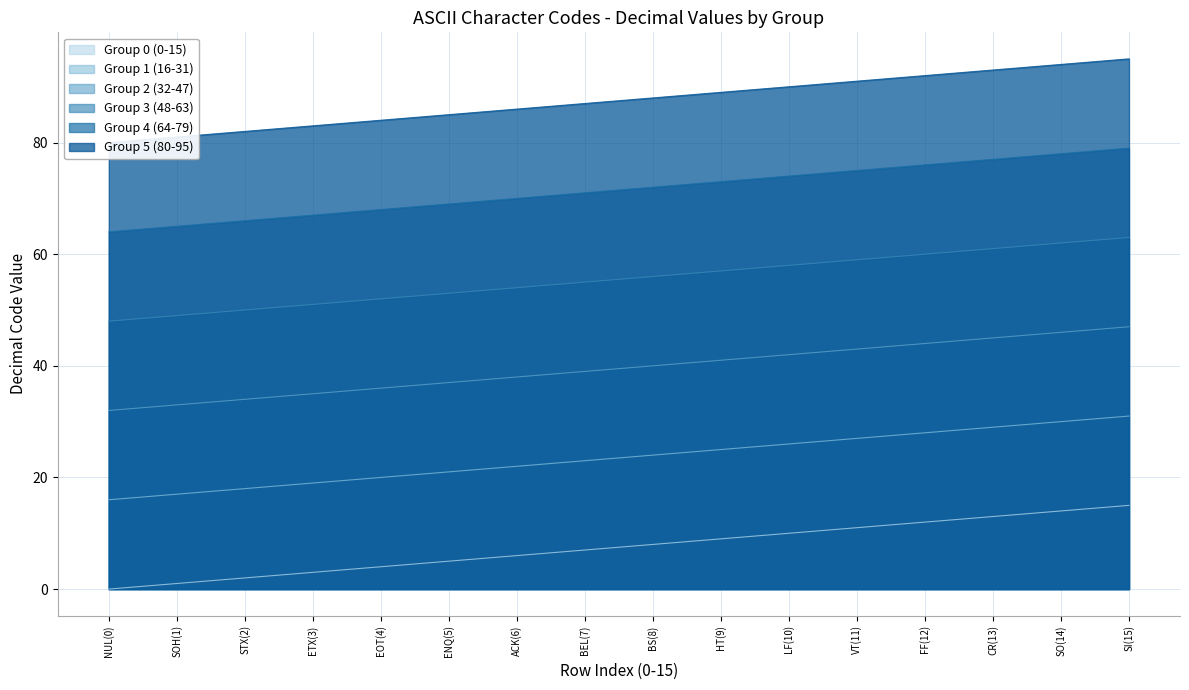

True or false: ETX-DC3 and STX-DC2 cross at least once.

False